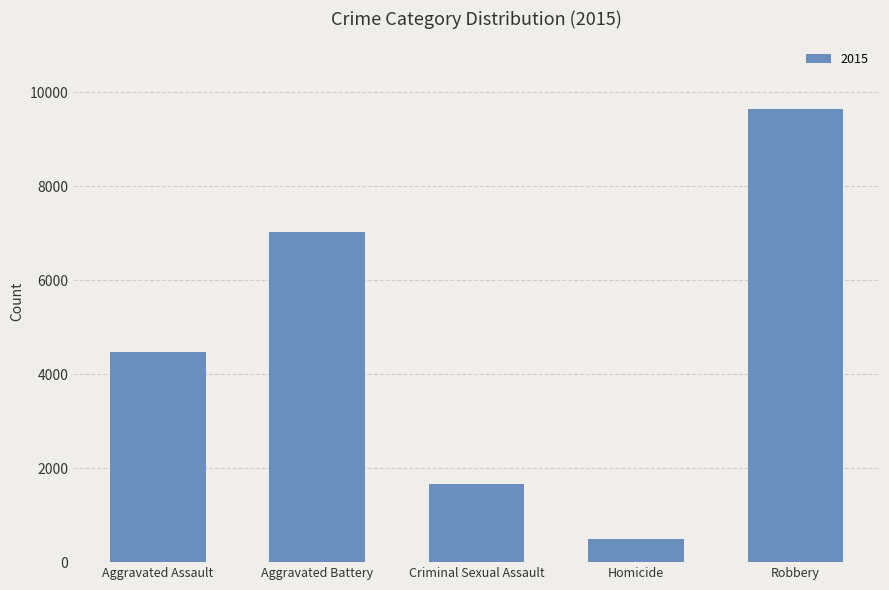

How many bars are there in total?

5